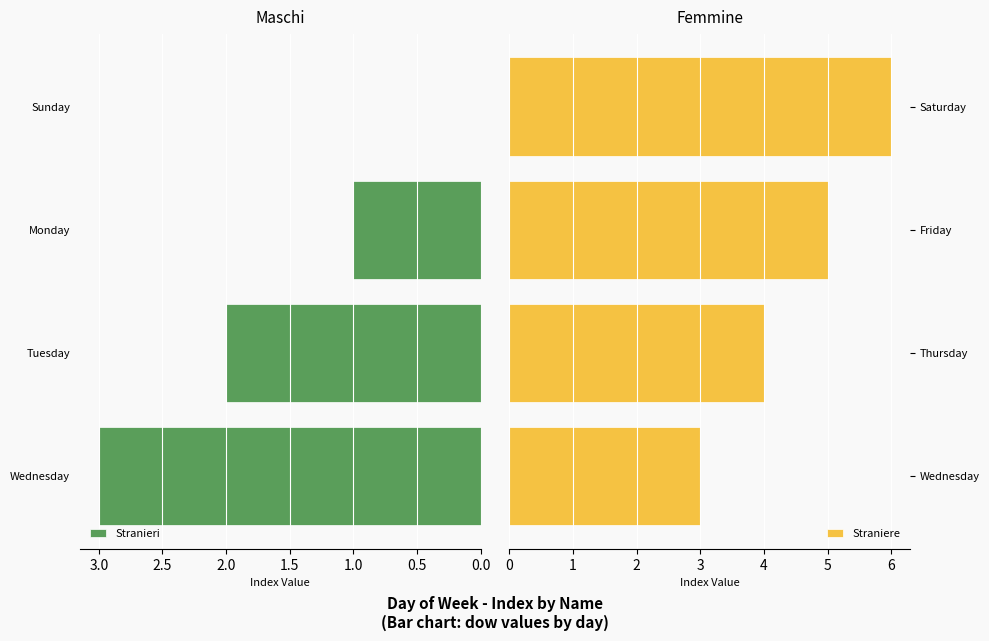

True or false: Stranieri has a value of 3 at Wednesday.

True